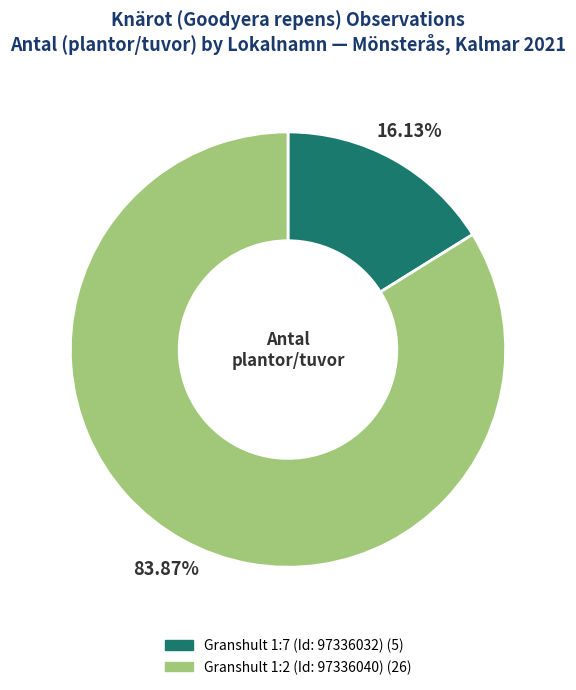

What is the ratio of the value at Granshult 1:2 (Id: 97336040) to the value at Granshult 1:7 (Id: 97336032)?

5.2